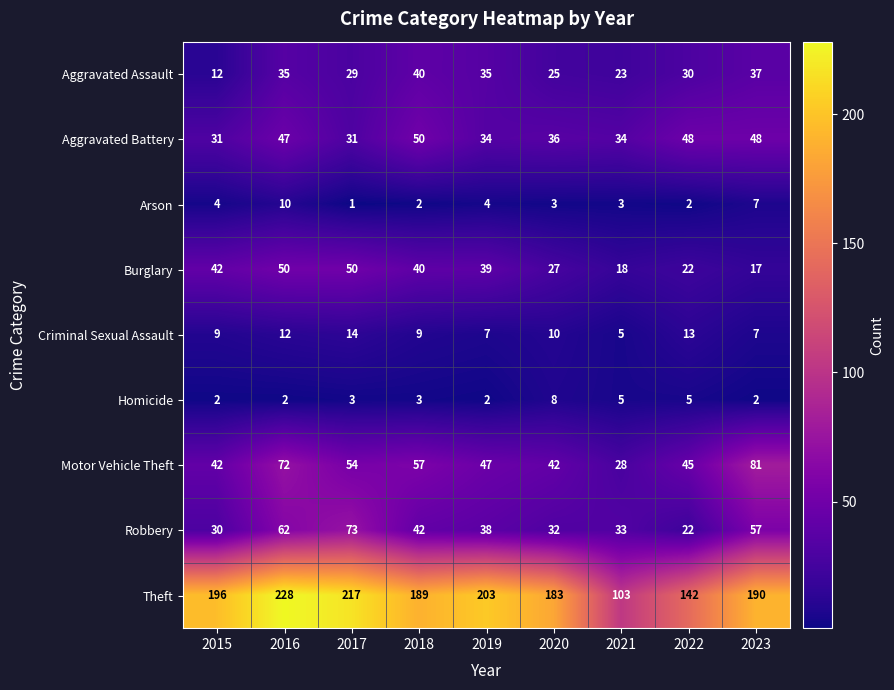

At how many categories does at least one series exceed 127?

8